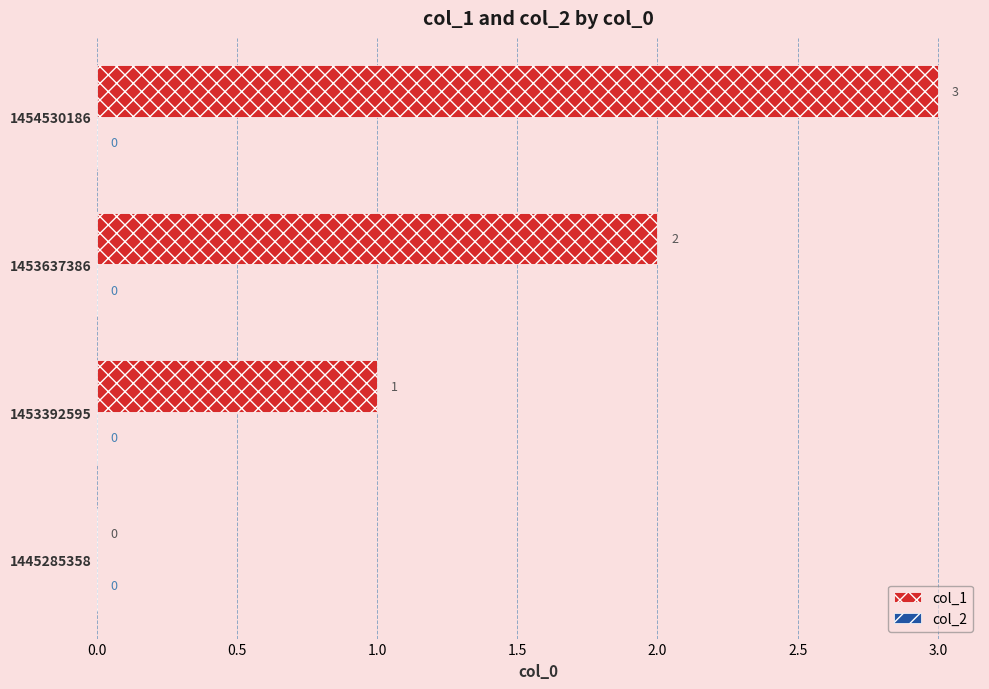

Between 1453392595 and 1453637386, which is larger?

1453637386